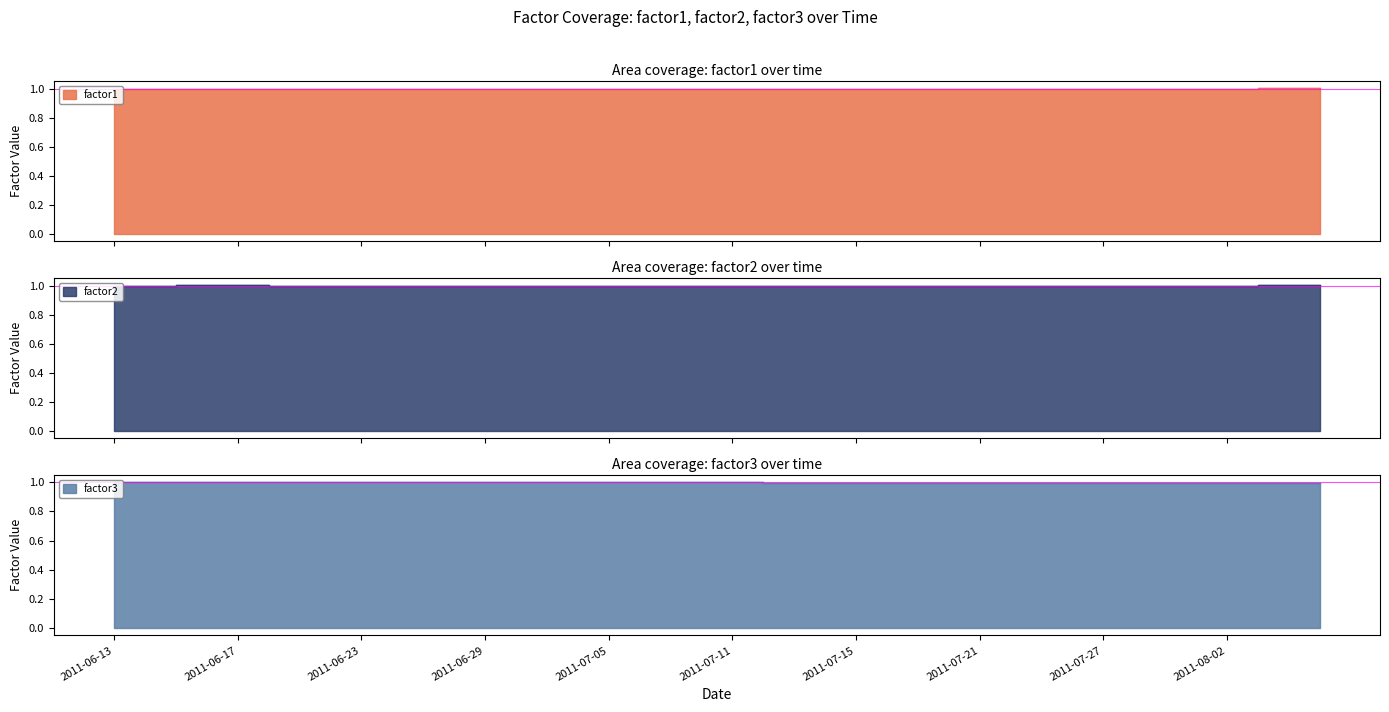

What is the label of the 26th point from the left?

2011-07-18